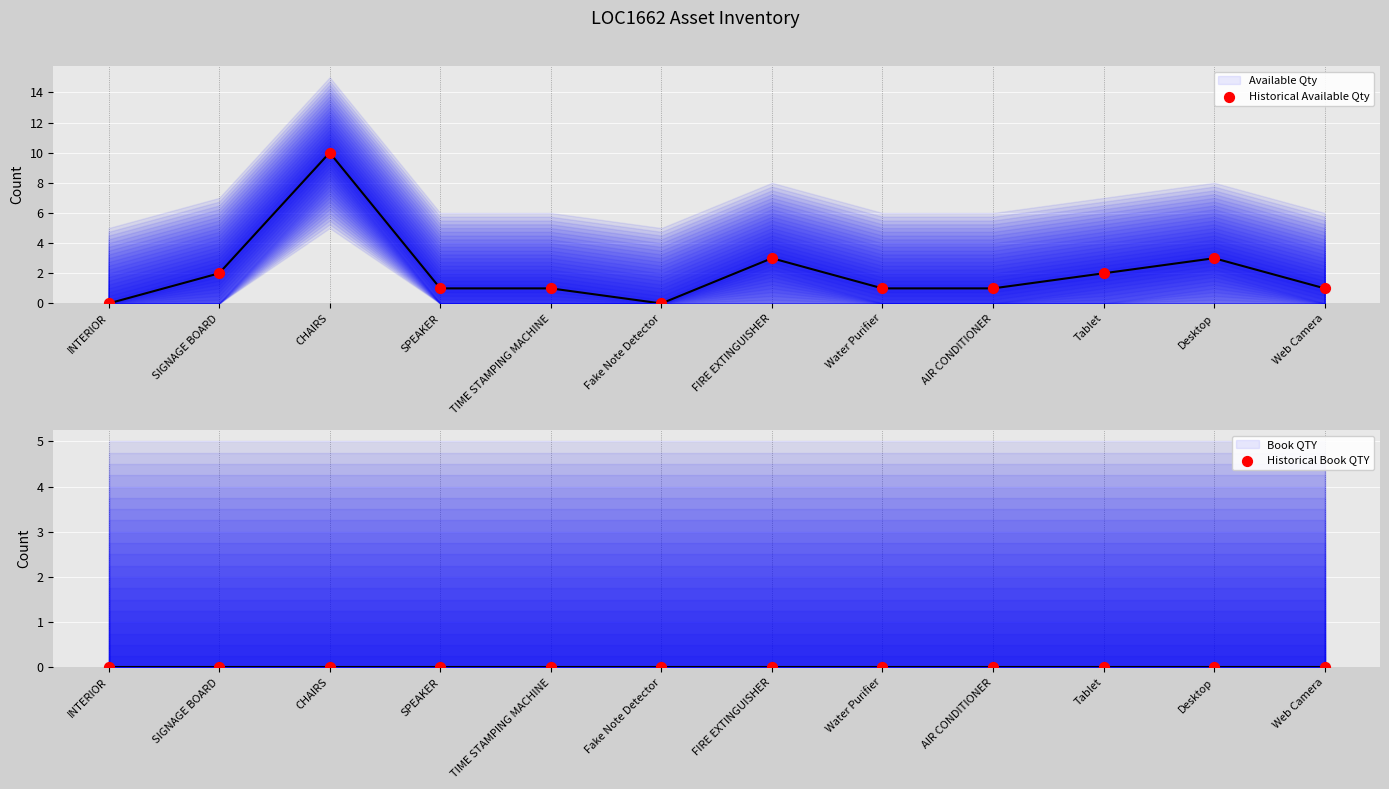

Which series reaches the maximum Y coordinate?

Available Qty